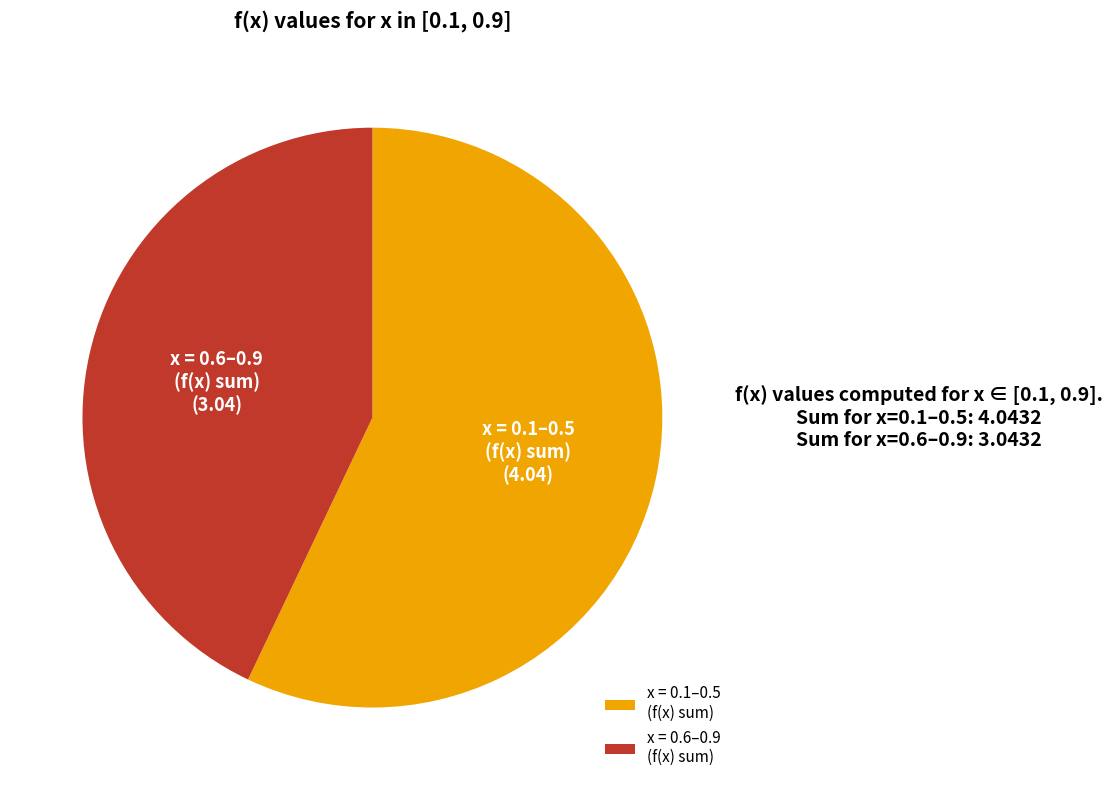

True or false: x = 0.6–0.9 (f(x) sum) accounts for 58% of the total.

False